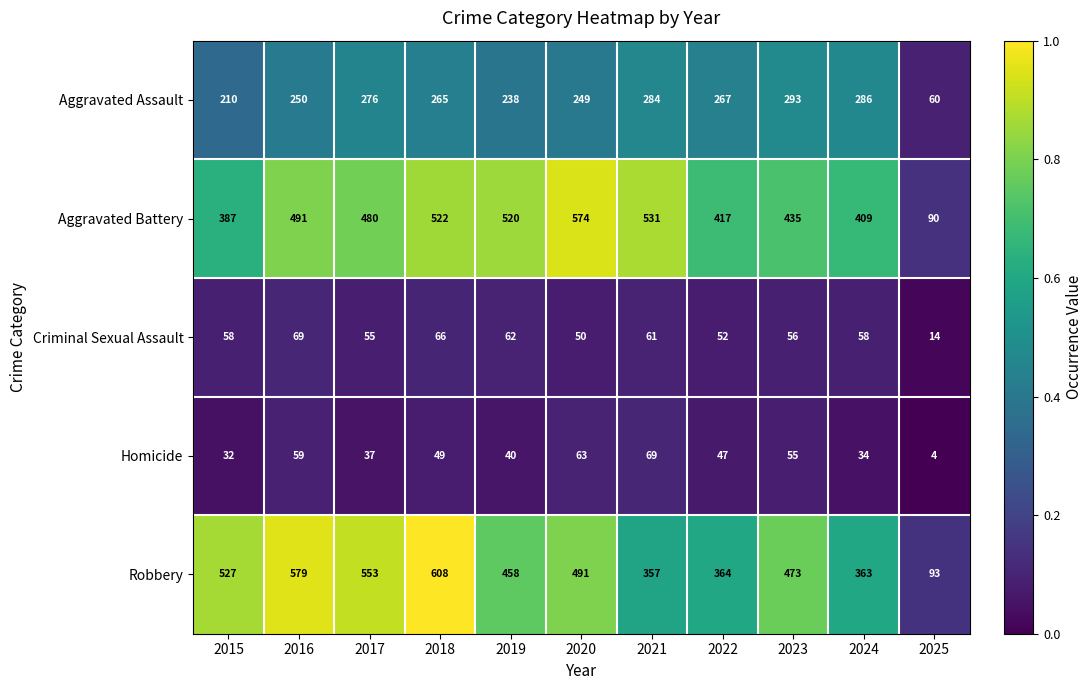

At which category is the sum across all series the highest?

2018